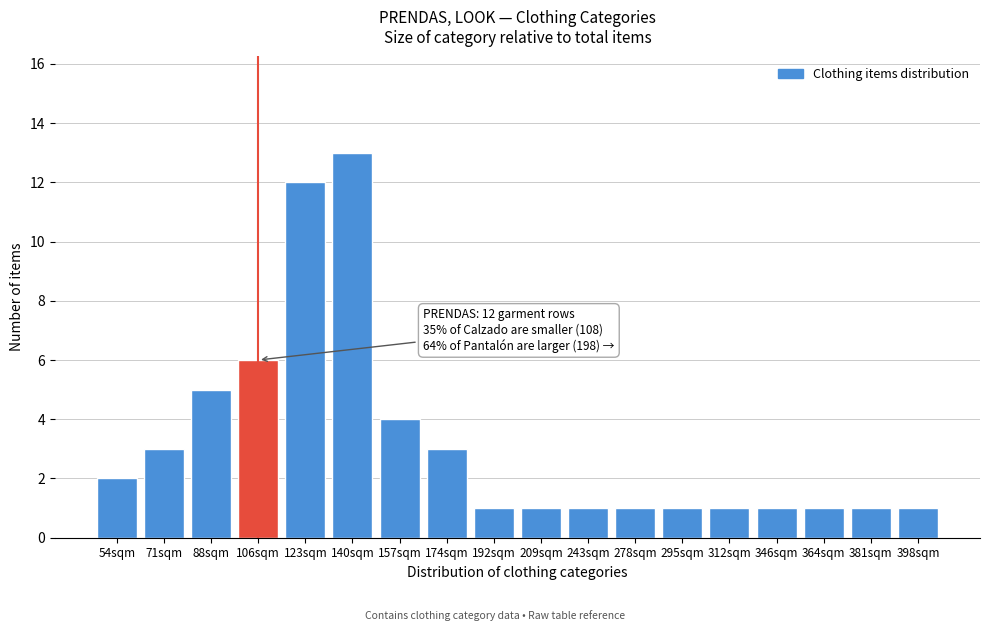

Reading left to right, what are all the values shown in this chart?

54sqm=2	71sqm=3	88sqm=5	106sqm=6	123sqm=12	140sqm=13	157sqm=4	174sqm=3	192sqm=1	209sqm=1	243sqm=1	278sqm=1	295sqm=1	312sqm=1	346sqm=1	364sqm=1	381sqm=1	398sqm=1